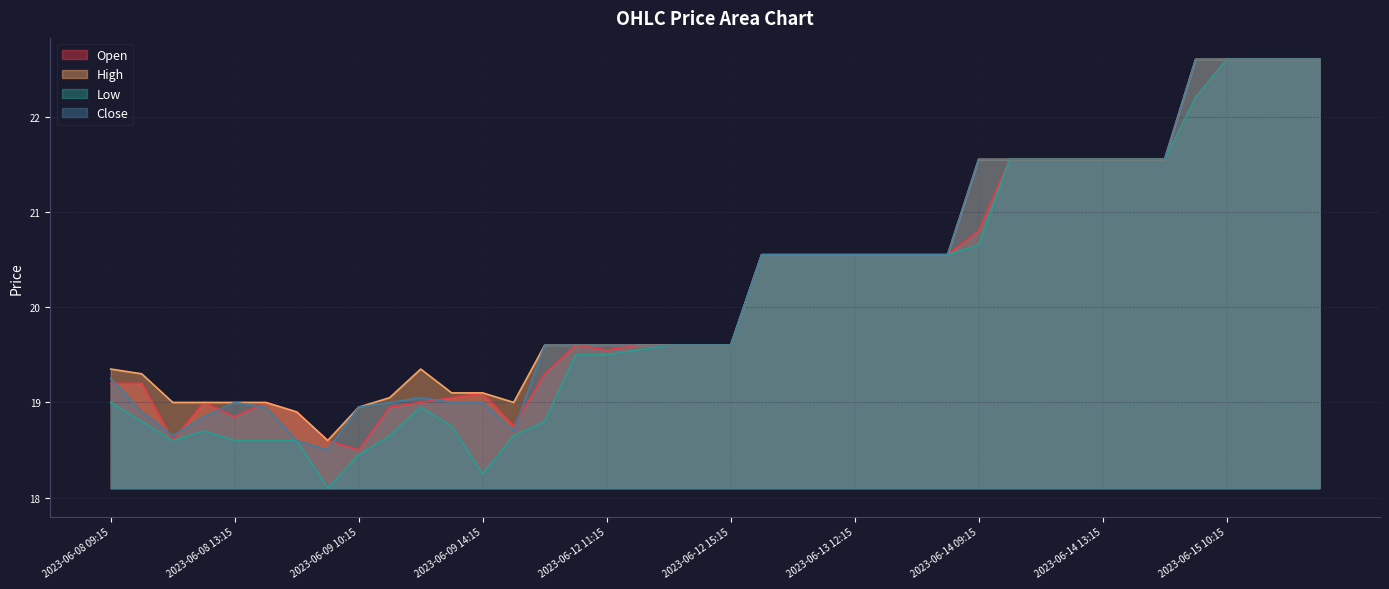

At which category is the sum across all series the highest?

2023-06-15 10:15